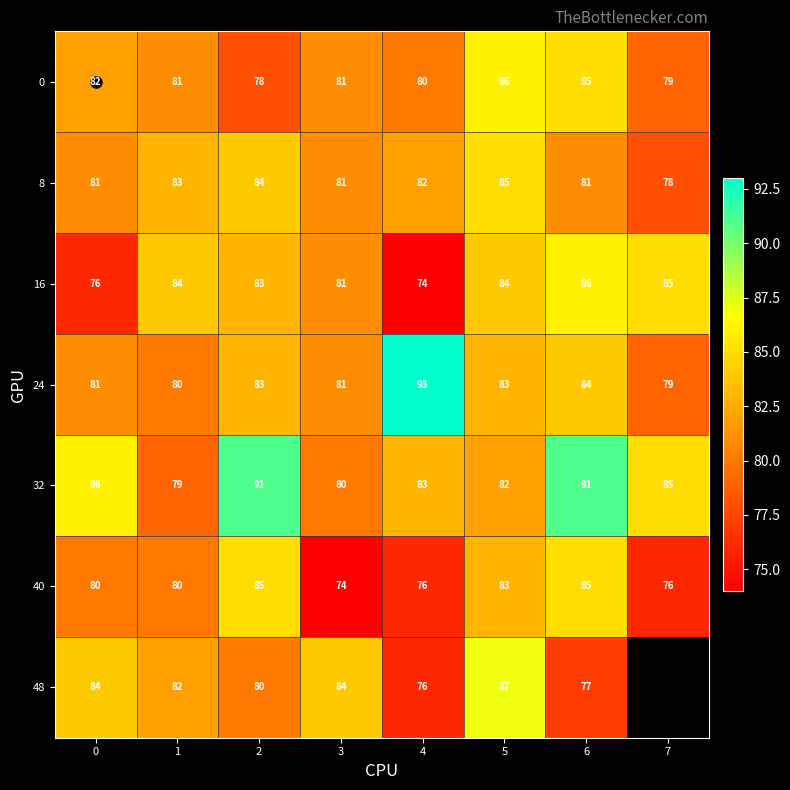

What is the difference between the maximum and minimum values in the 0 series?

8